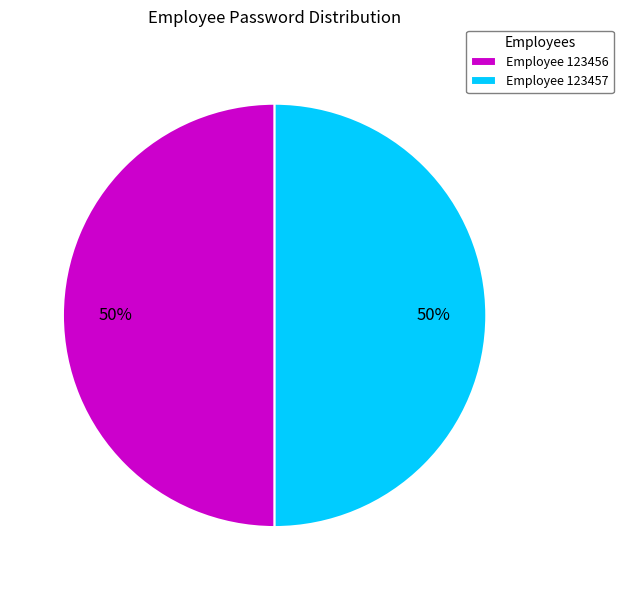

The Employee 123457 slice represents 50% of the pie. True or false?

True